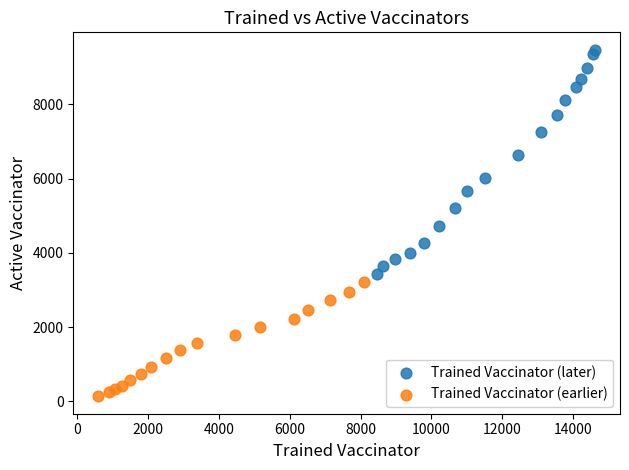

Which series has the largest Y range (max minus min)?

Trained Vaccinator (later)